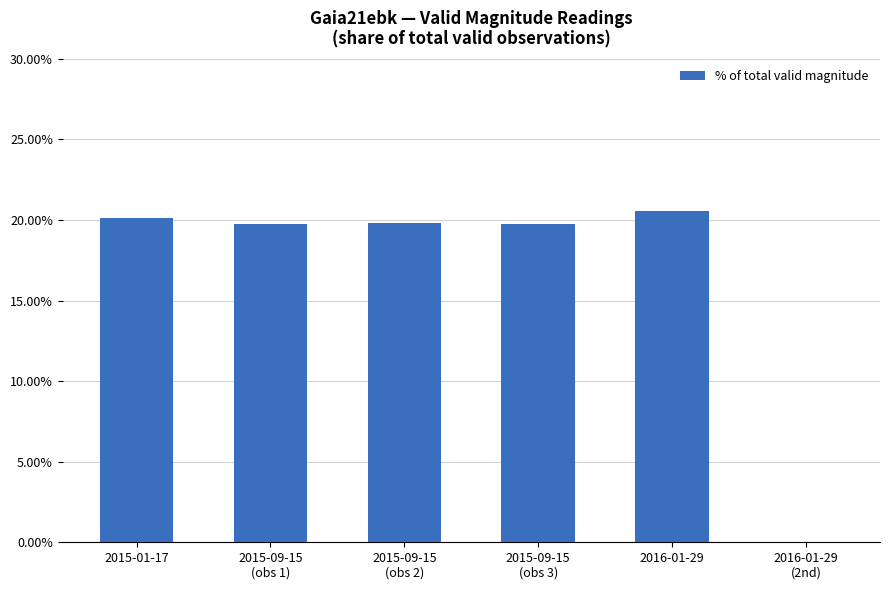

Rank the categories by value from lowest to highest.

2016-01-29
(2nd), 2015-09-15
(obs 3), 2015-09-15
(obs 1), 2015-09-15
(obs 2), 2015-01-17, 2016-01-29